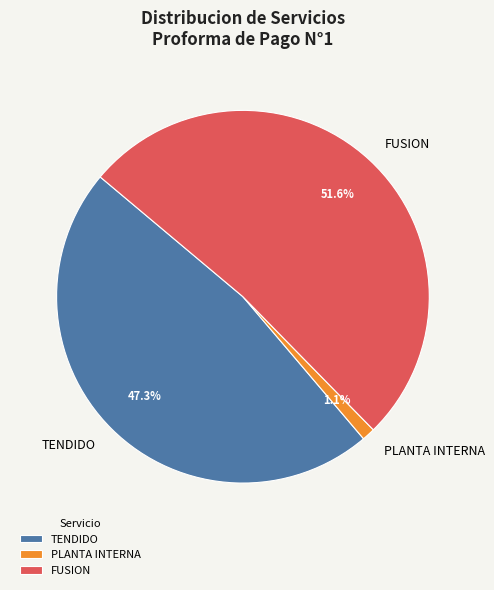

Which has a higher value, FUSION or TENDIDO?

FUSION